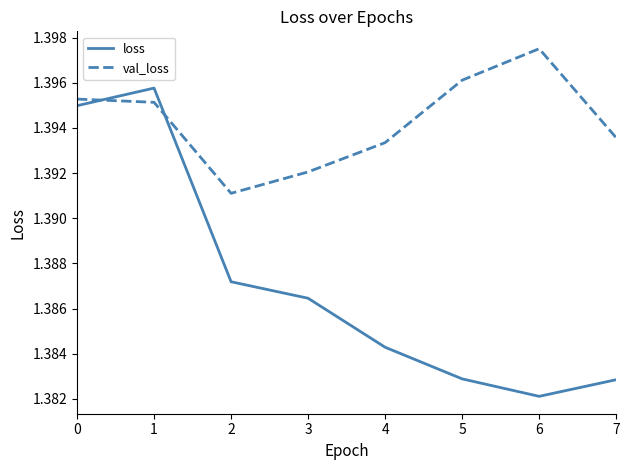

Count the val_loss values in the range 1 to 2.

8